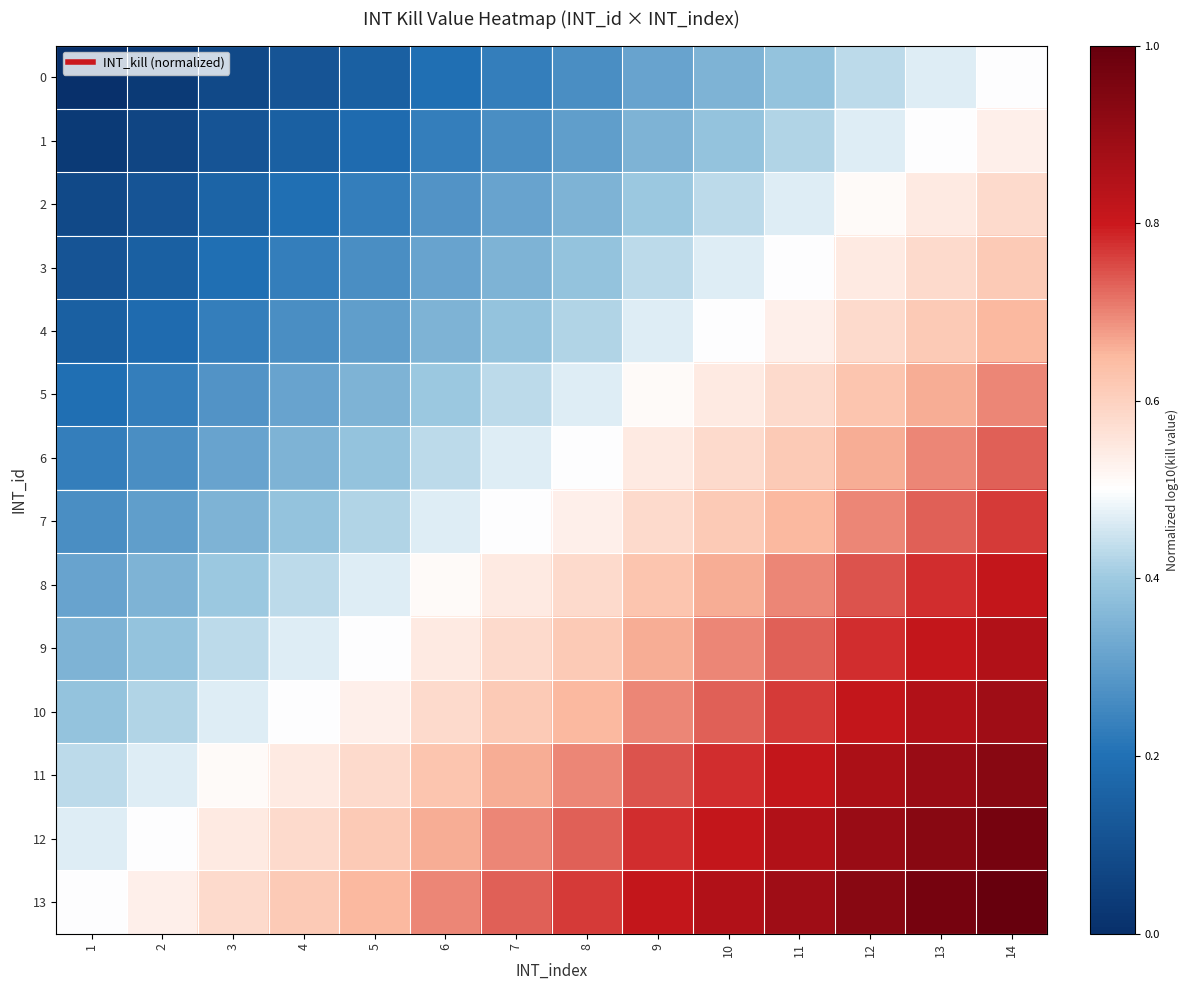

What is the spread (max minus min) of values at 2?

0.5